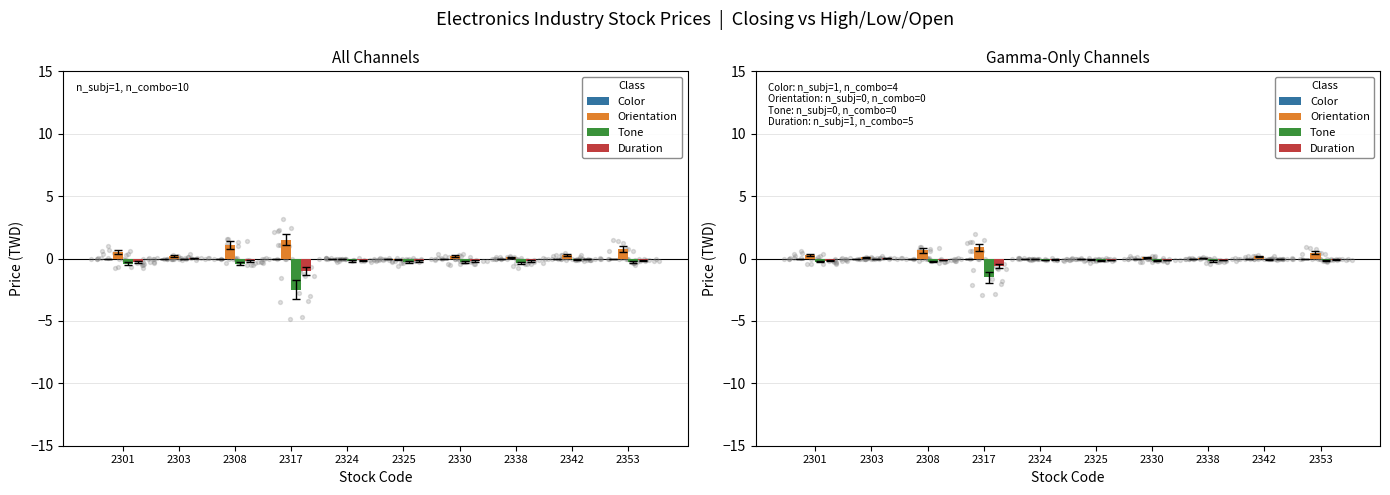

Which series has the largest total across all categories?

Orientation